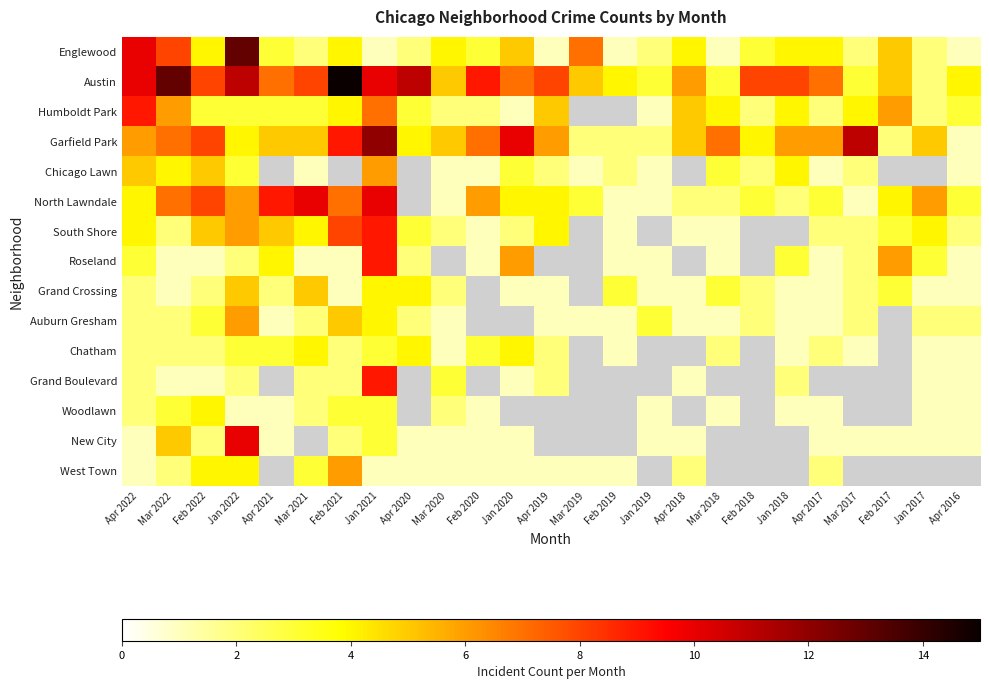

What is the difference between the highest and lowest values at Apr 2017?

6.0